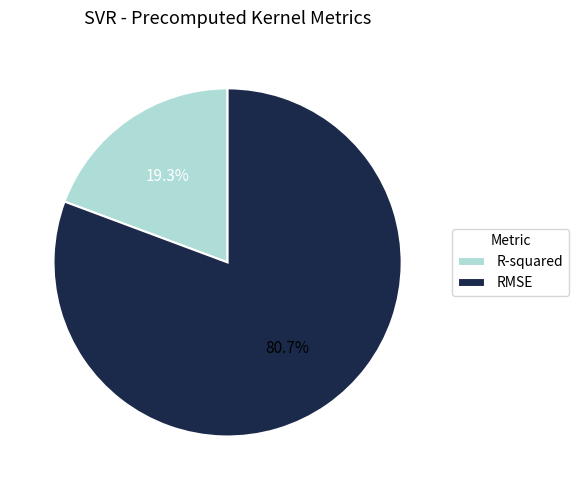

Which has a higher value, RMSE or R-squared?

RMSE